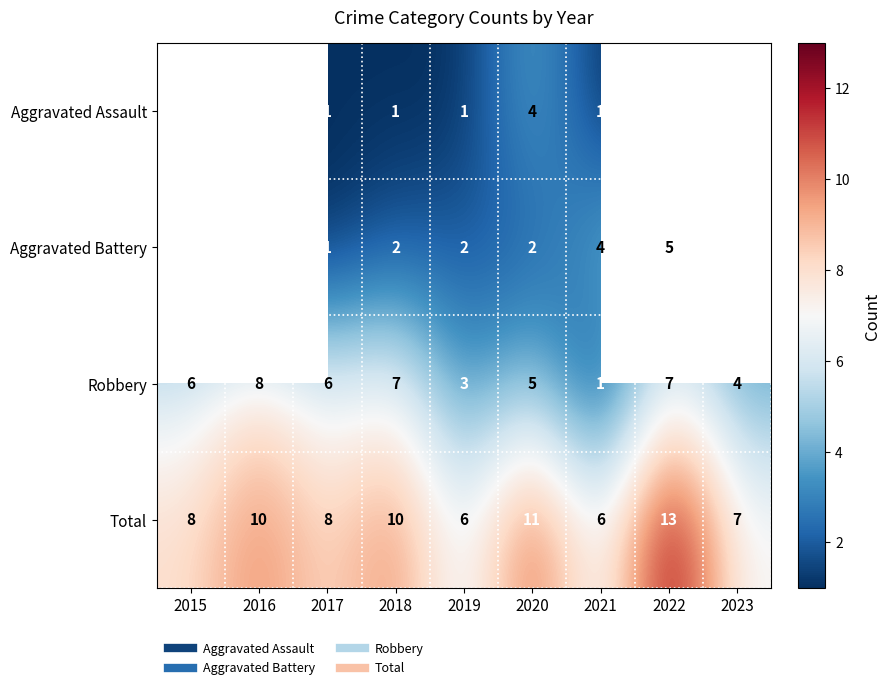

Count the Total values in the range 7 to 10.

5